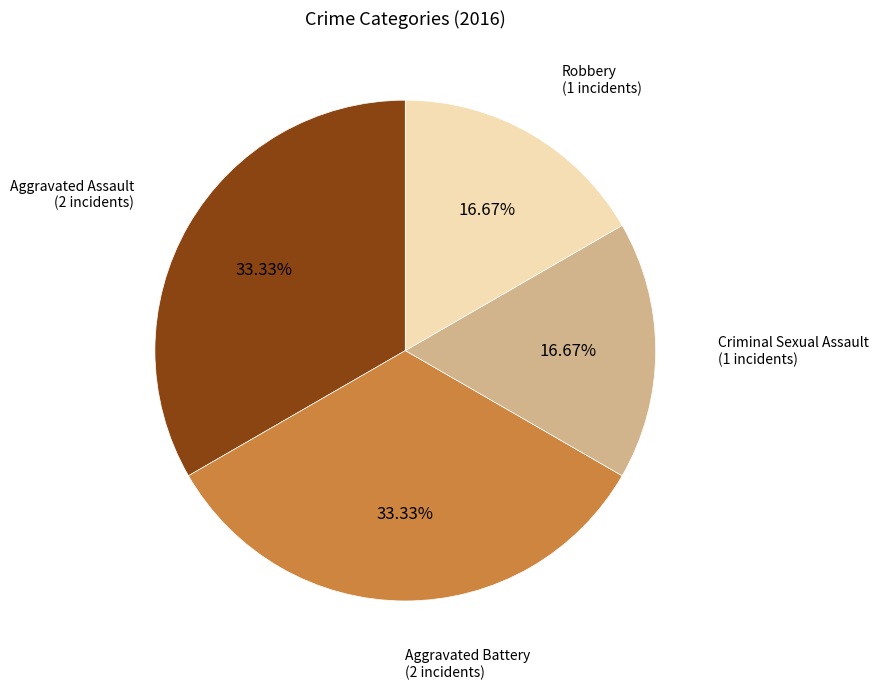

True or false: Criminal Sexual Assault accounts for 23% of the total.

False